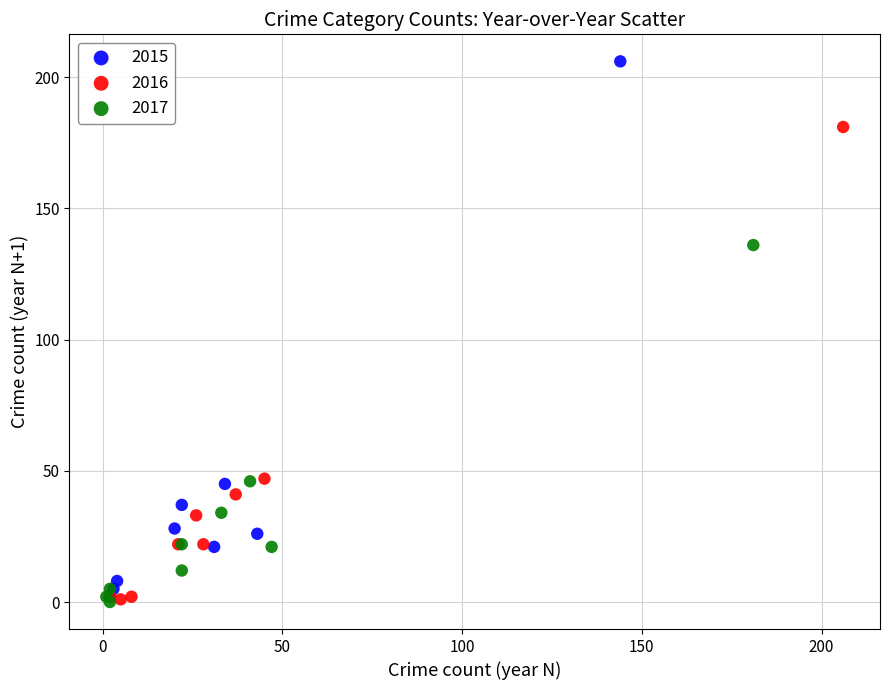

Which series has the largest Y range (max minus min)?

2015